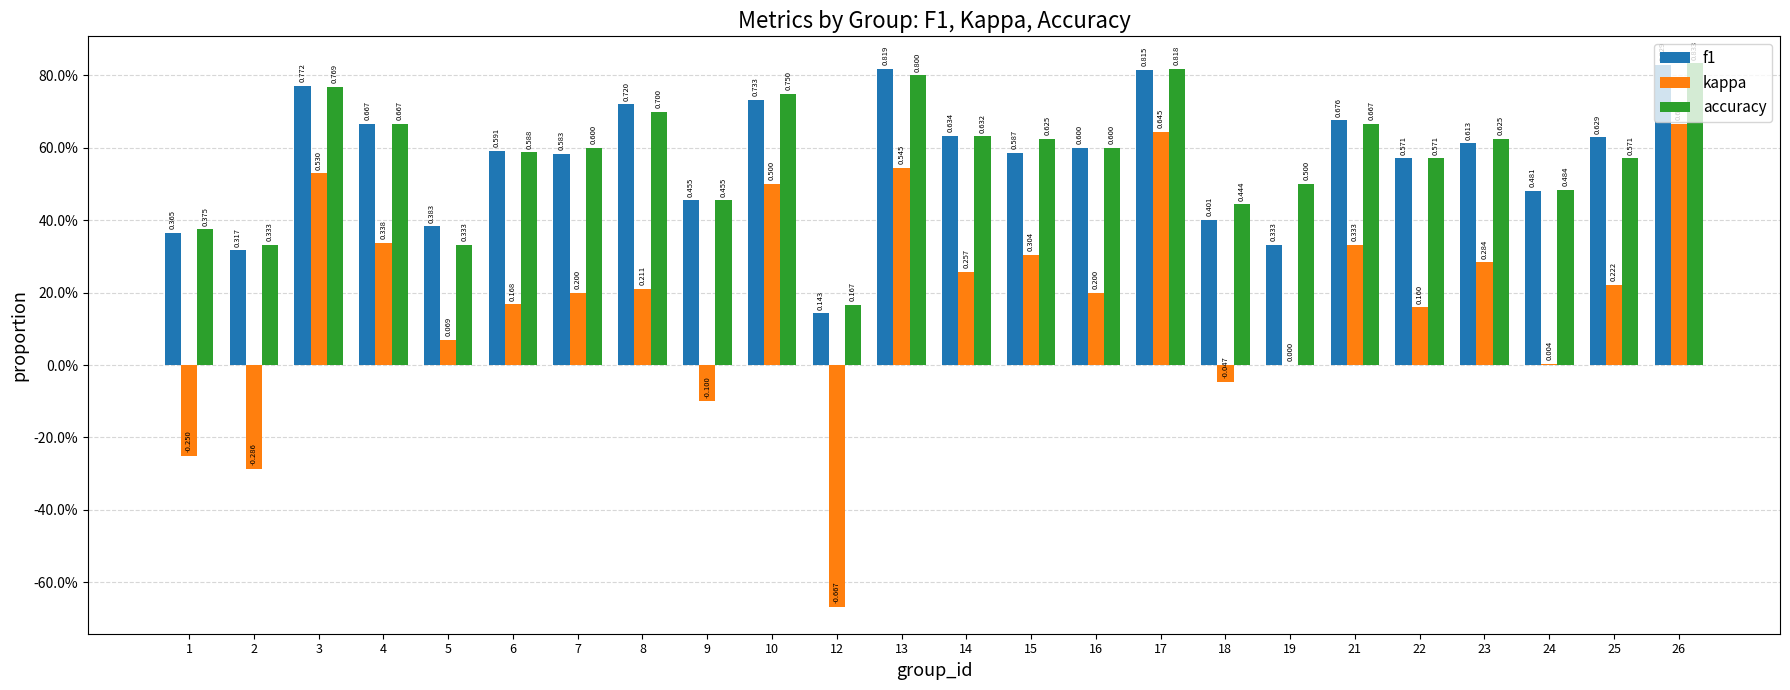

Reading right to left, what are all the values shown in this chart?

f1: 0.8	0.6	0.5	0.6	0.6	0.7	0.3	0.4	0.8	0.6	0.6	0.6	0.8	0.1	0.7	0.5	0.7	0.6	0.6	0.4	0.7	0.8	0.3	0.4
kappa: 0.7	0.2	0.0	0.3	0.2	0.3	0.0	-0.0	0.6	0.2	0.3	0.3	0.5	-0.7	0.5	-0.1	0.2	0.2	0.2	0.1	0.3	0.5	-0.3	-0.2
accuracy: 0.8	0.6	0.5	0.6	0.6	0.7	0.5	0.4	0.8	0.6	0.6	0.6	0.8	0.2	0.8	0.5	0.7	0.6	0.6	0.3	0.7	0.8	0.3	0.4